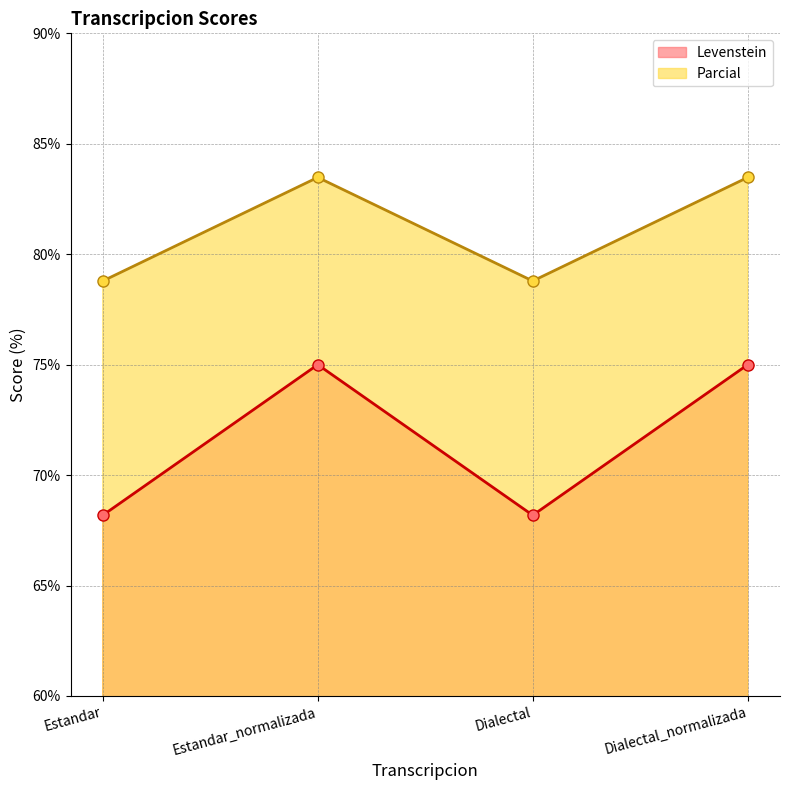

How many lines are shown in the chart?

2